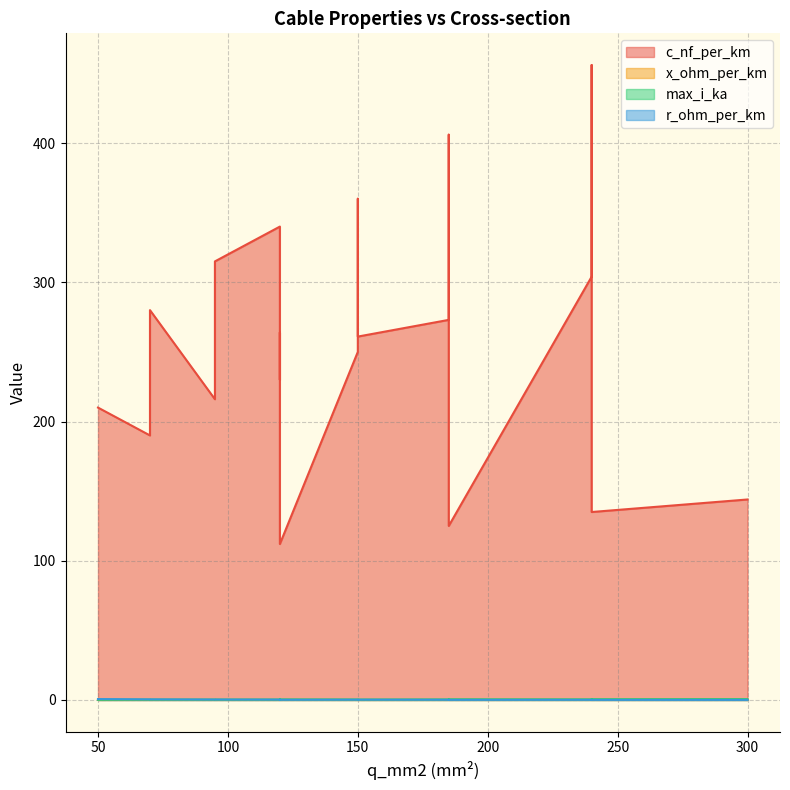

Is the value of c_nf_per_km at 240 greater than the value of r_ohm_per_km at 70?

Yes